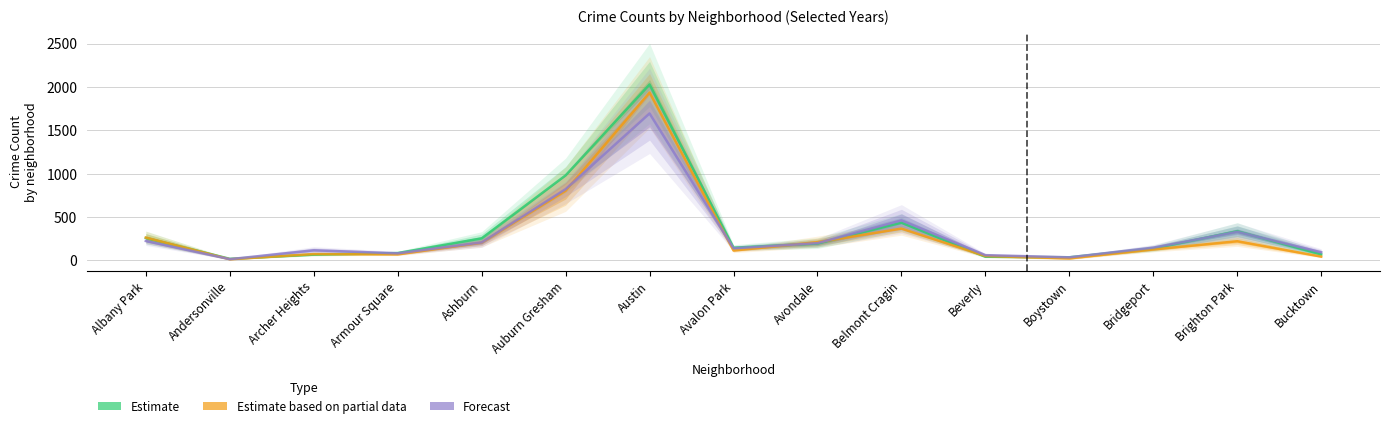

Rank the series by their maximum value, from lowest to highest.

Forecast, Estimate based on partial data, Estimate